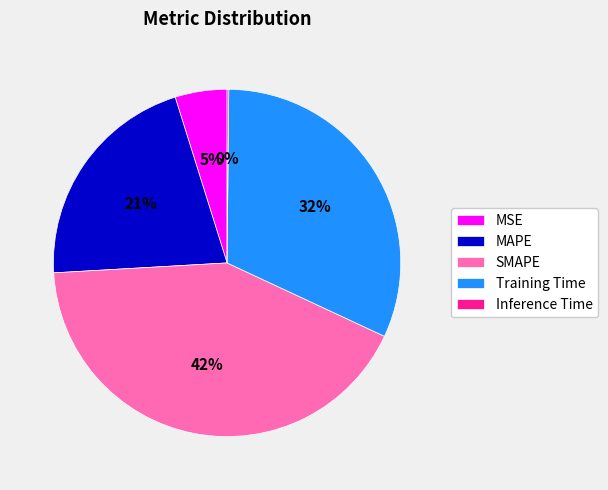

What is the ratio of the value at MAPE to the value at SMAPE?

0.5